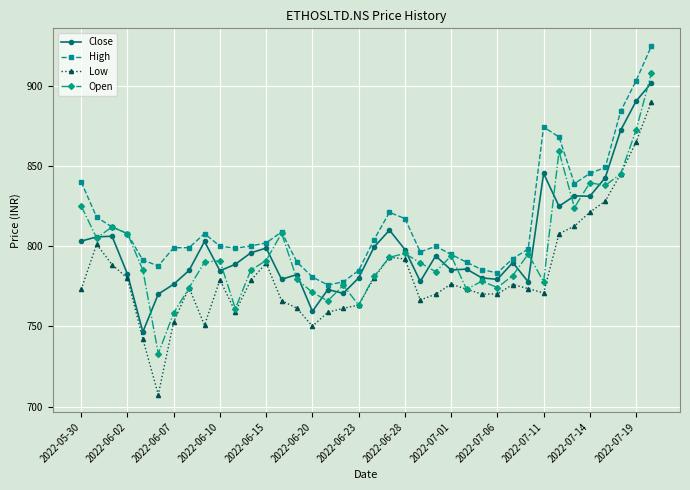

Which series has the largest range (max minus min)?

Low